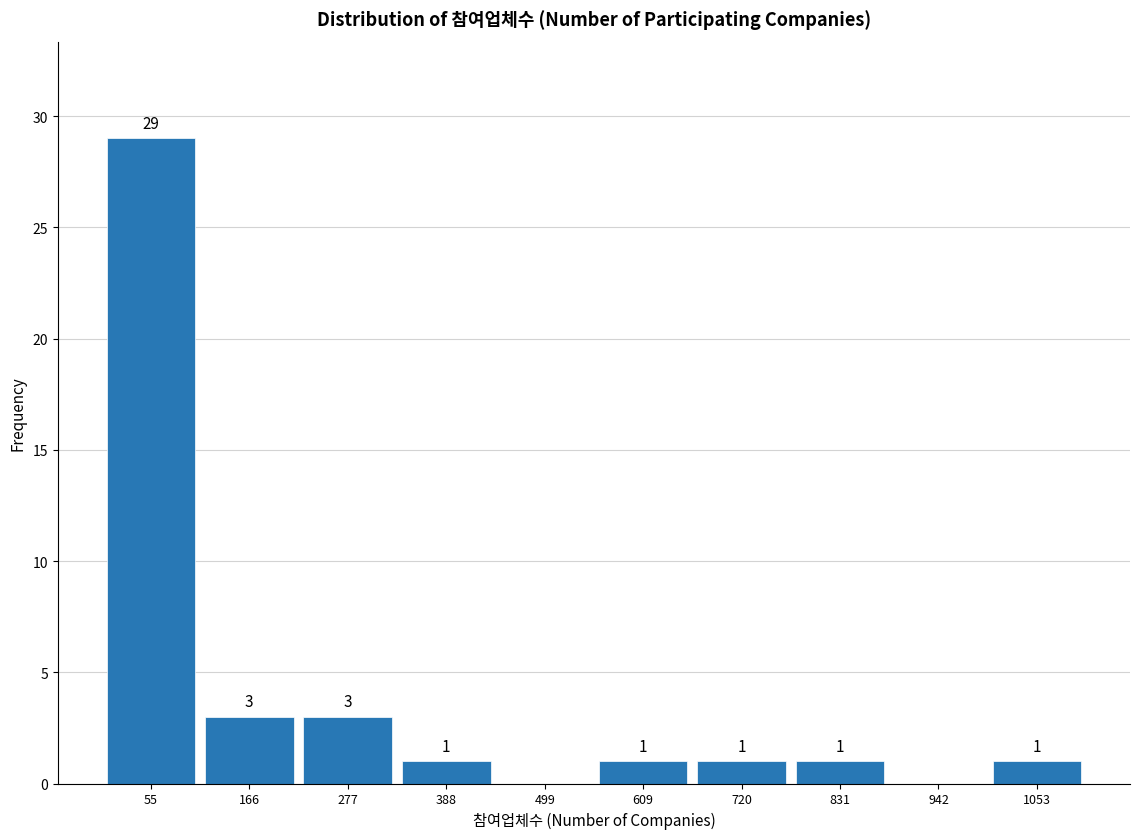

Which range on the x-axis has the tallest bar?

0 to 120